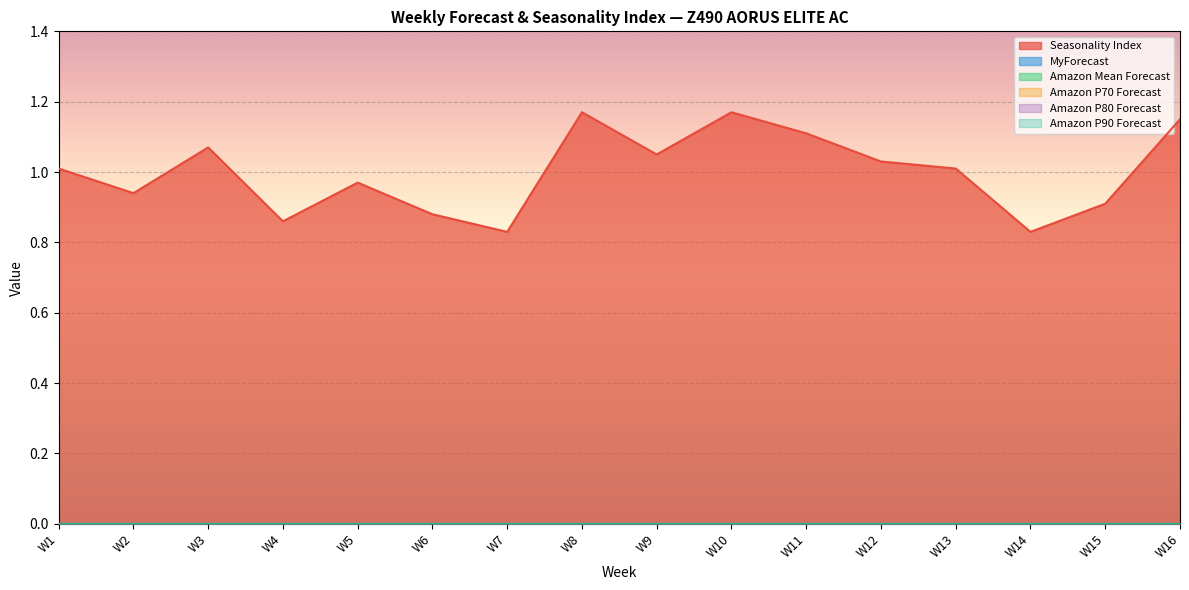

Rank the series by their maximum value, from lowest to highest.

MyForecast, Amazon Mean Forecast, Amazon P70 Forecast, Amazon P80 Forecast, Amazon P90 Forecast, Seasonality Index